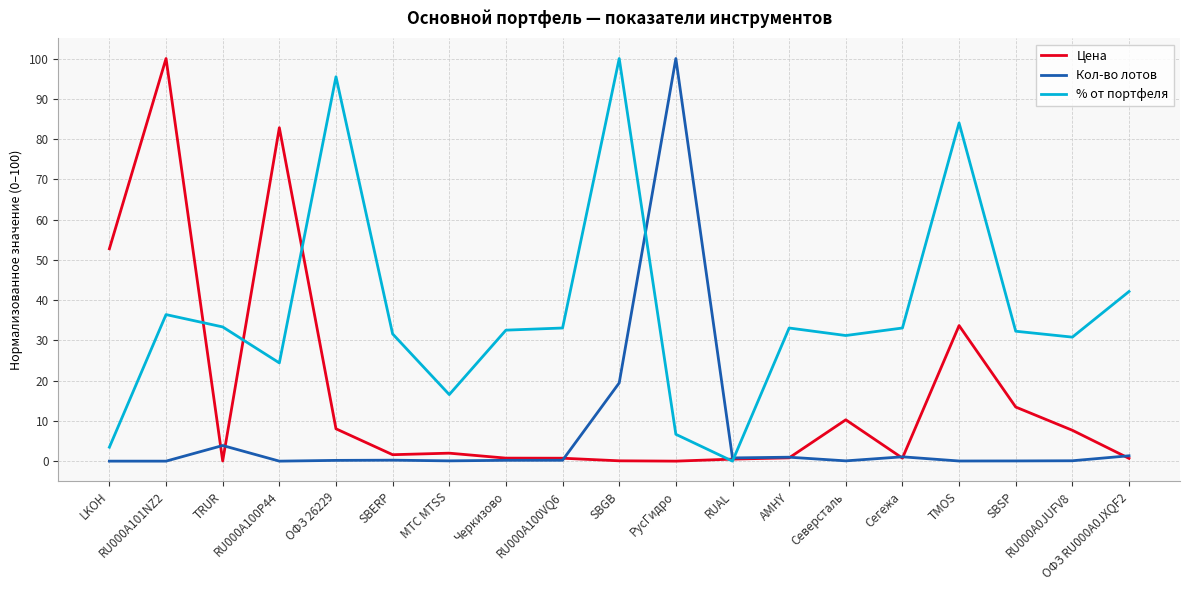

Which series has the largest total across all categories?

% от портфеля